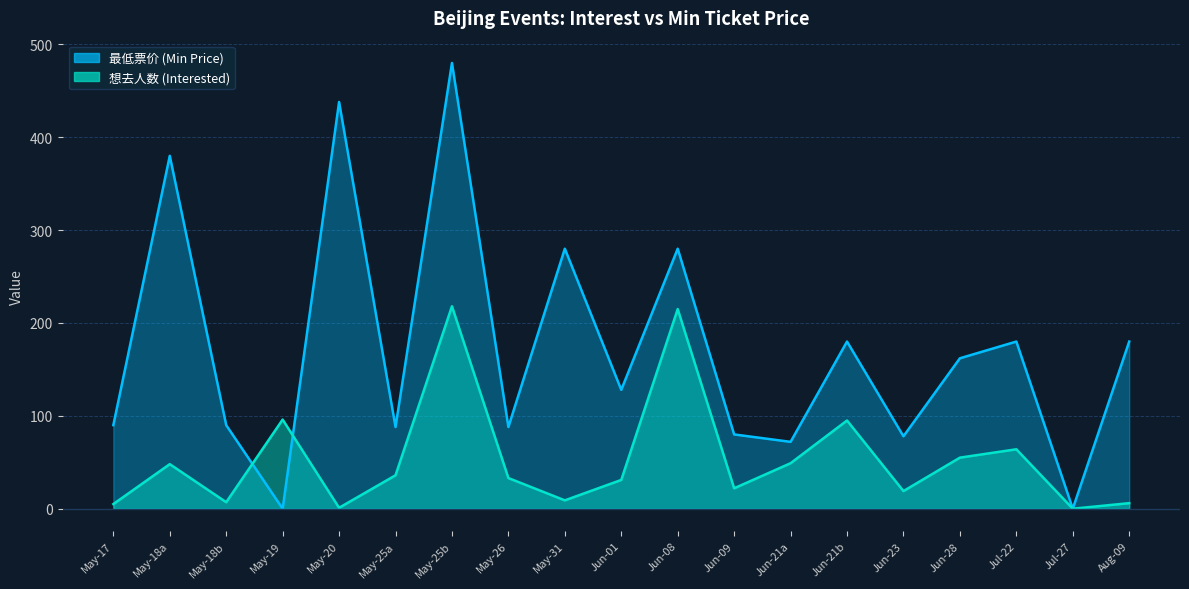

Between May-26 and Jun-21b, which series saw the biggest shift?

最低票价 (Min Price)